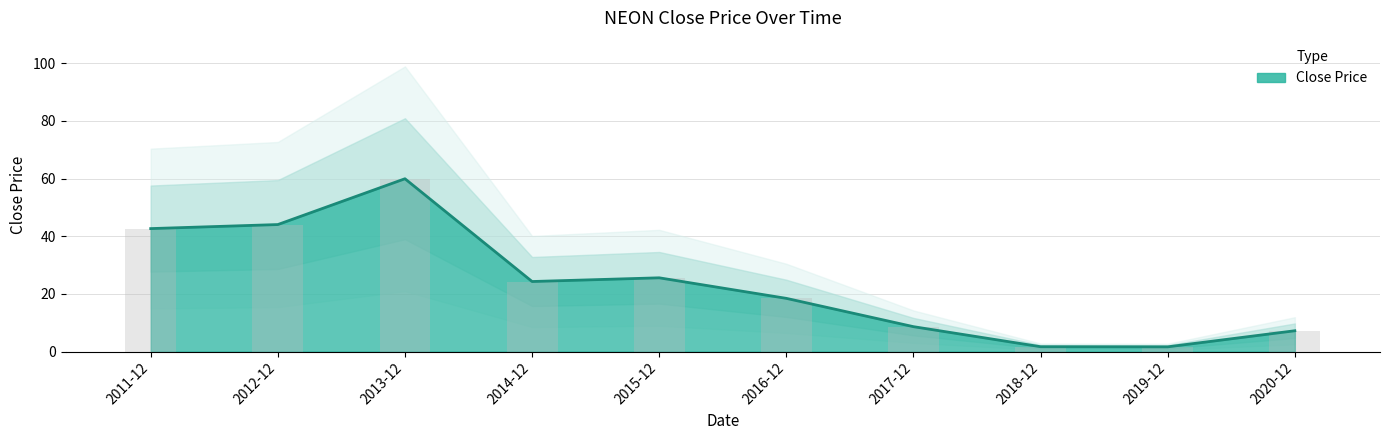

The value at 2017-12 is 8.6. True or false?

True